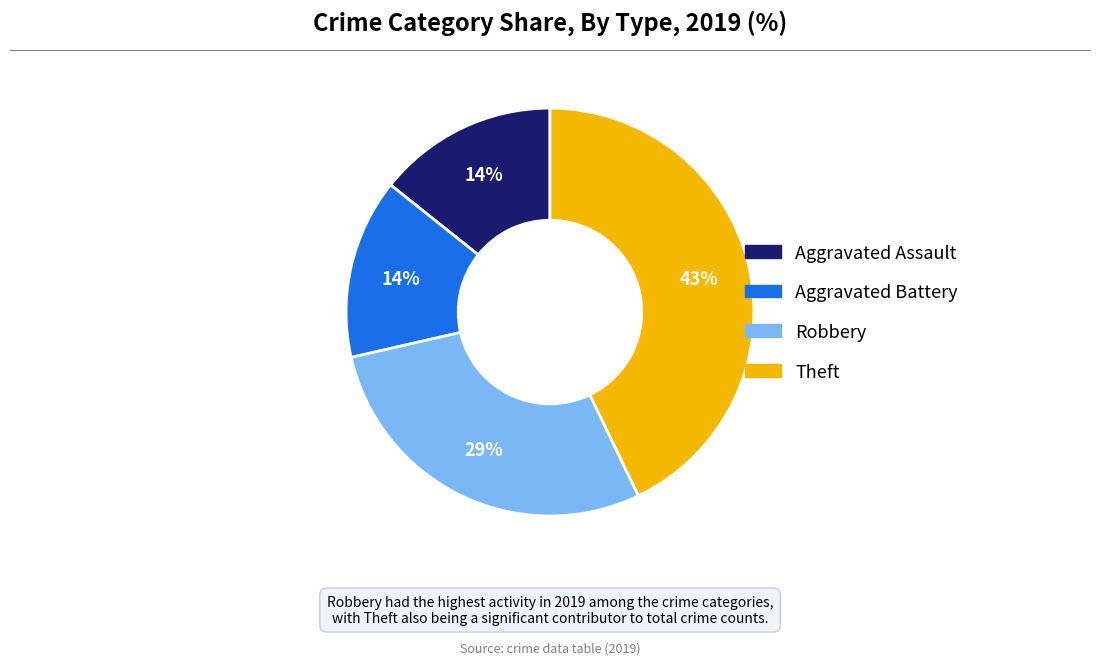

Which slice is the largest?

Theft